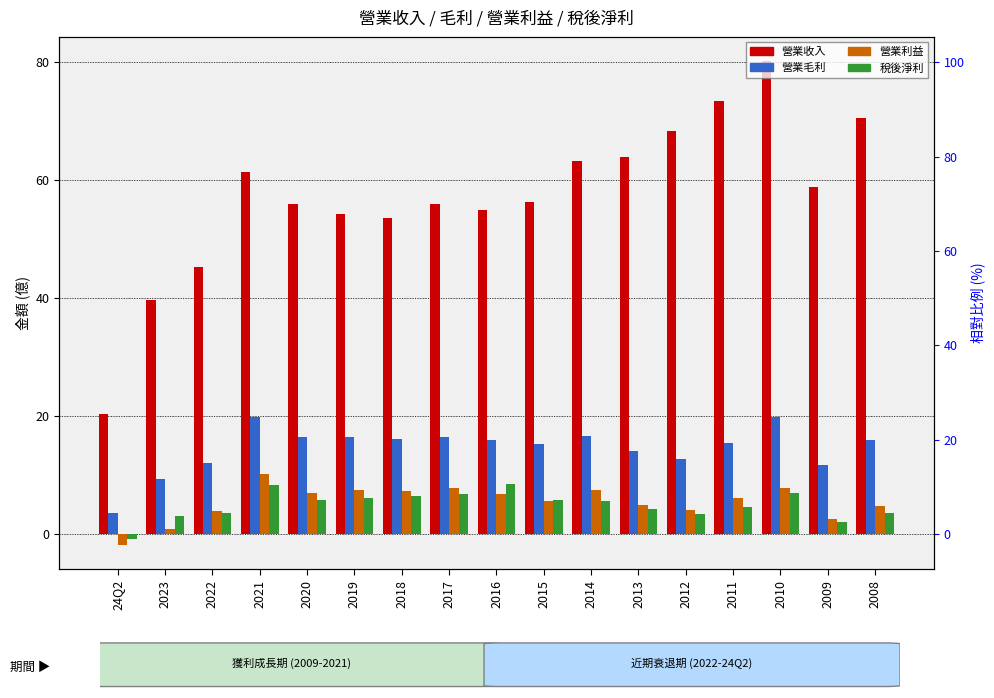

How many negative values does the 營業利益 series have?

1